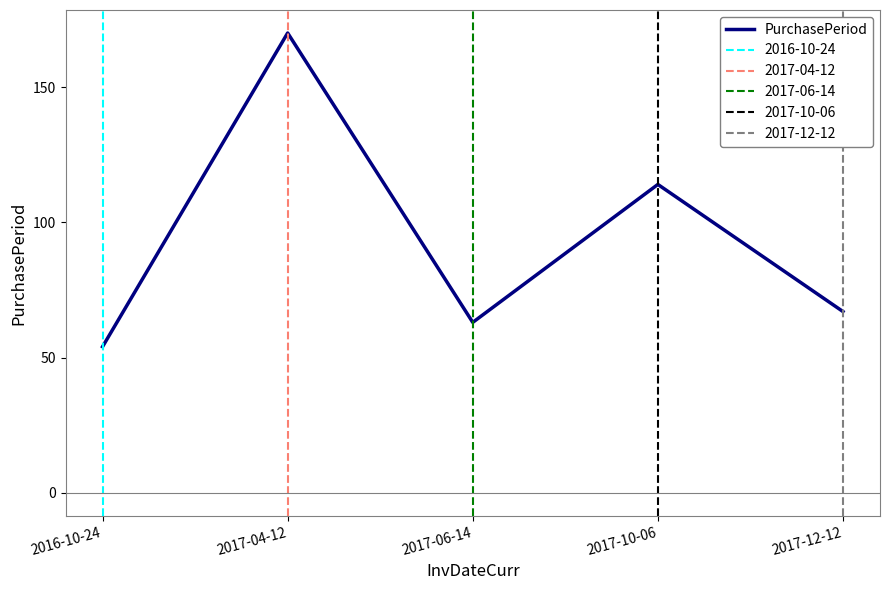

What is the approximate value at 2017-10-06, to the nearest 5?

115